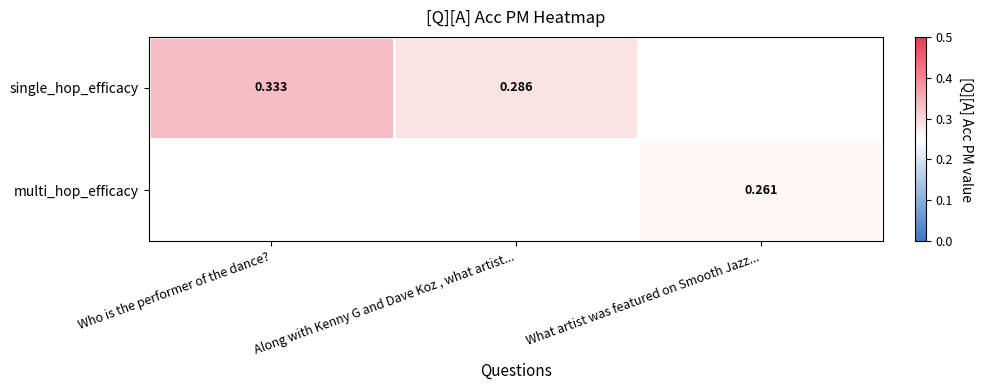

At how many categories does at least one series exceed 0?

3